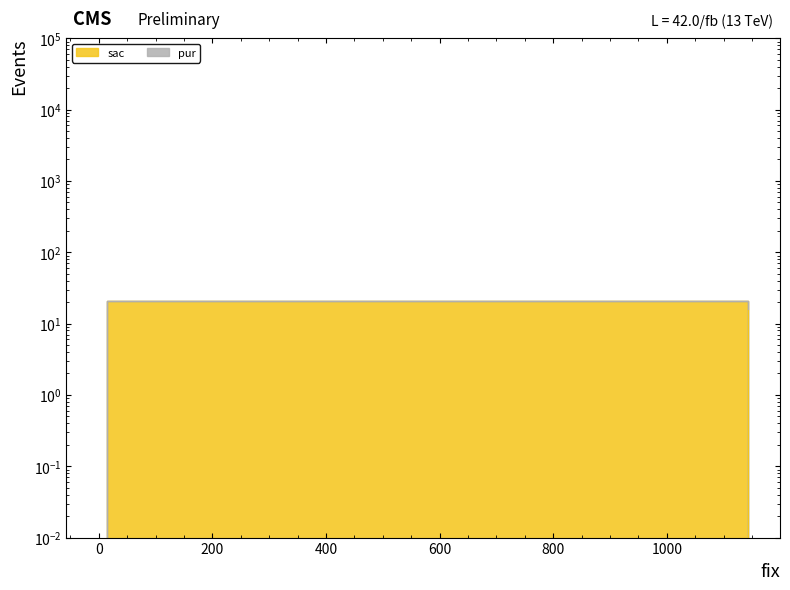

Reading left to right, what are all the values shown in this chart?

0.0	21.0	0.0